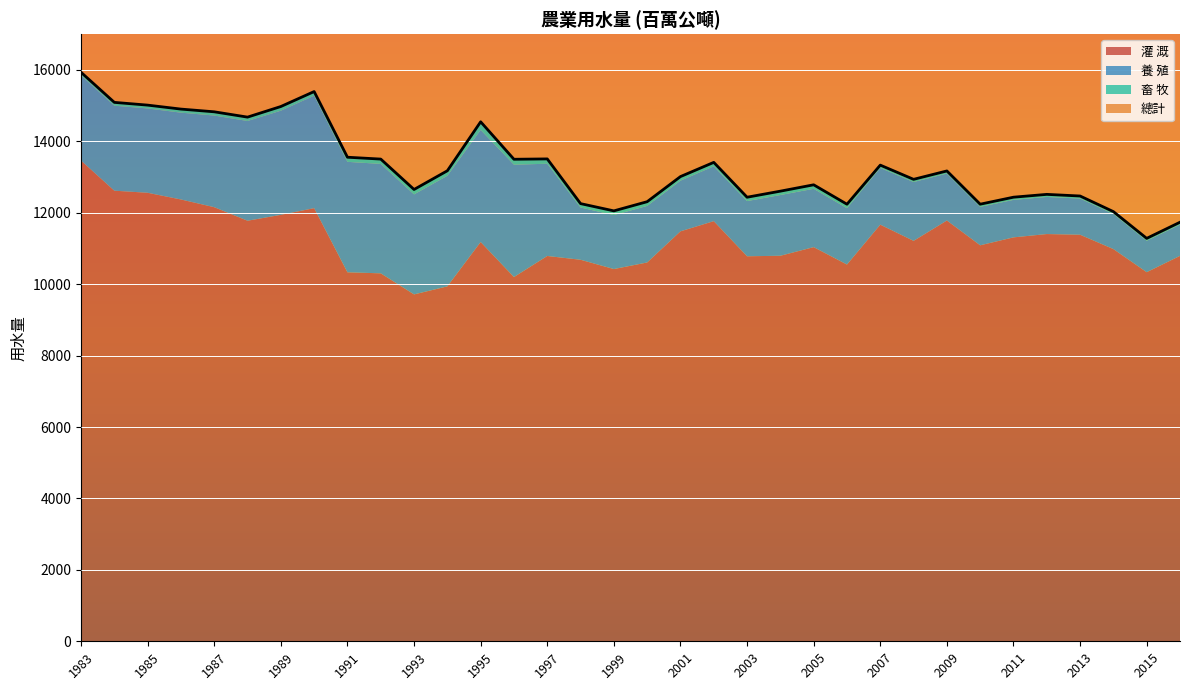

What is the average value of the 總計 series?

13308